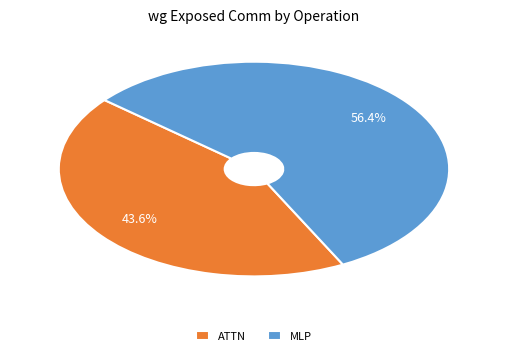

The MLP slice represents 49% of the pie. True or false?

False